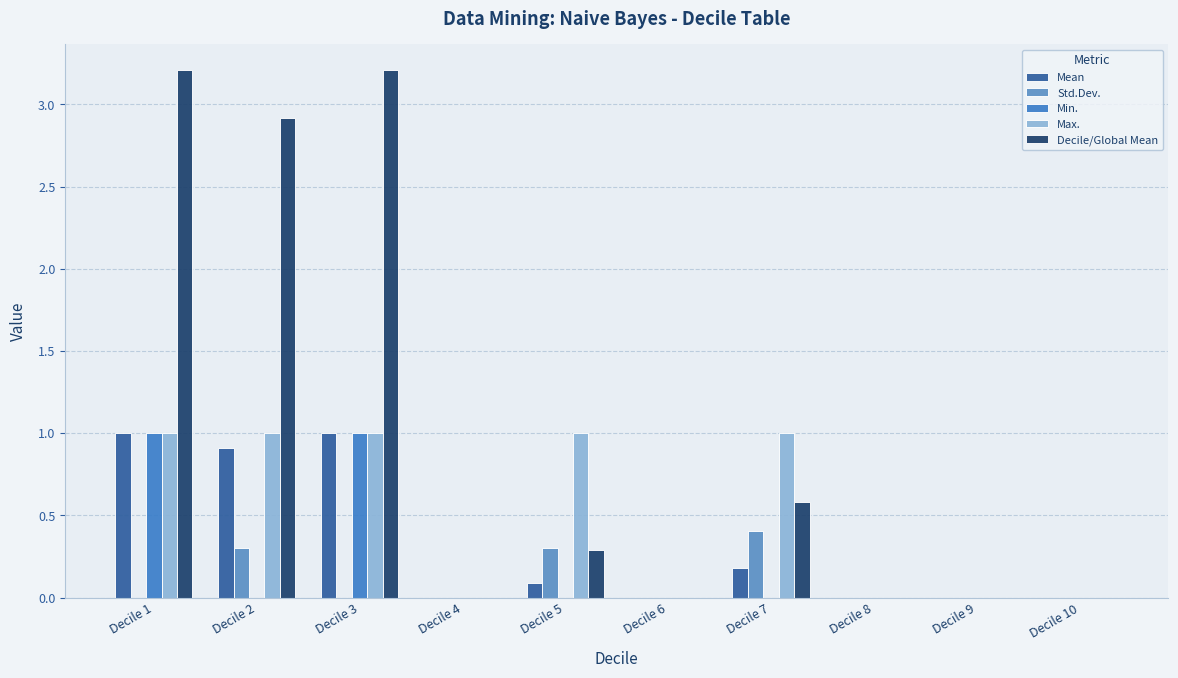

How many series are shown in this chart?

5